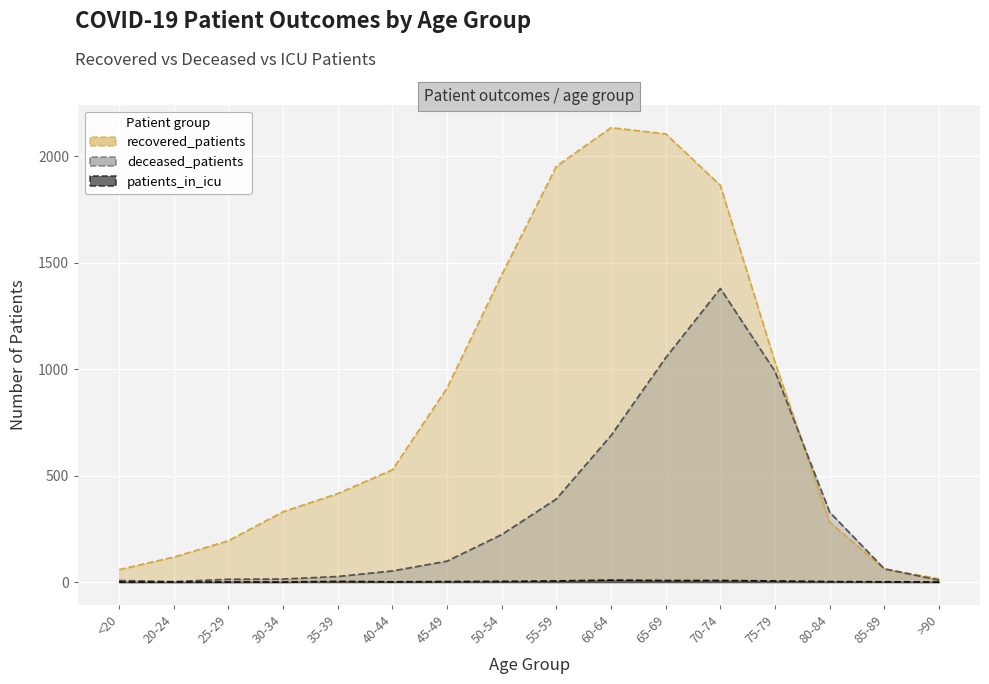

Which has a higher value, 50-54 or >90?

50-54